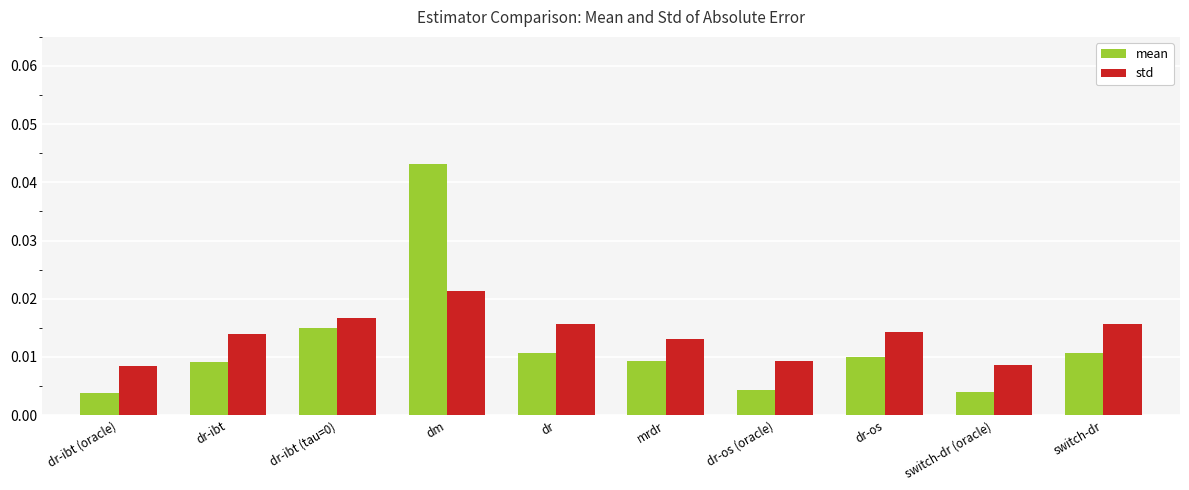

How many bars are there in total?

20